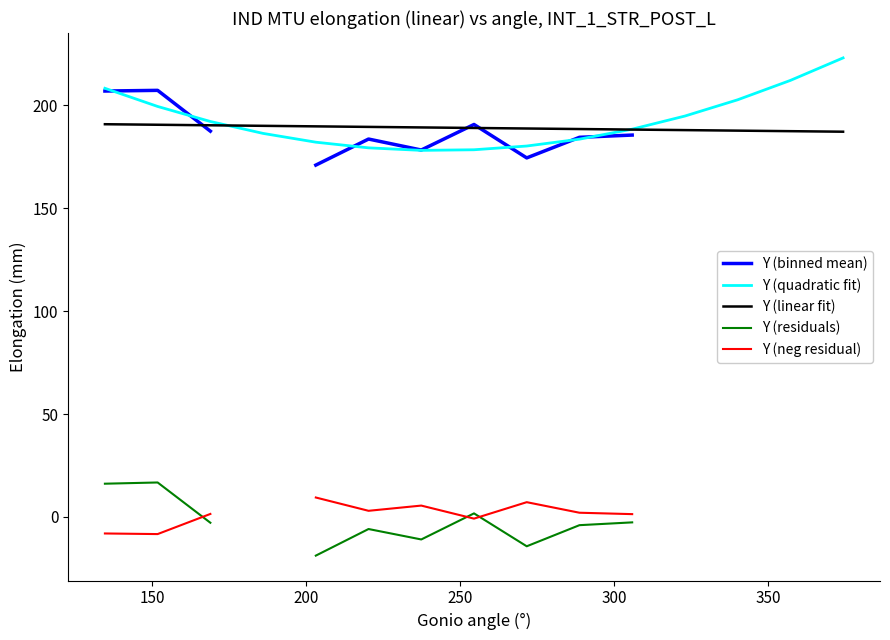

What is the minimum value for Y (quadratic fit)?

178.2